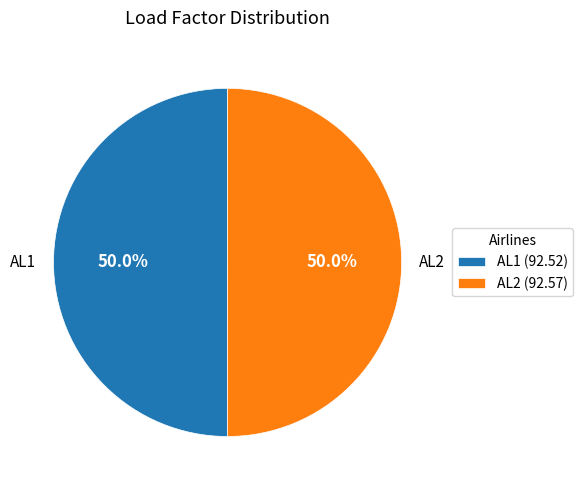

How many segments does this pie chart have?

2